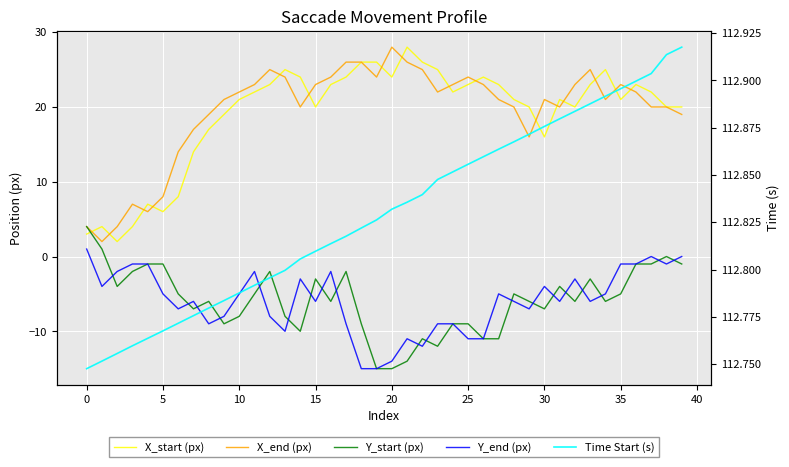

At which label does X_start (px) first exceed 22?

12